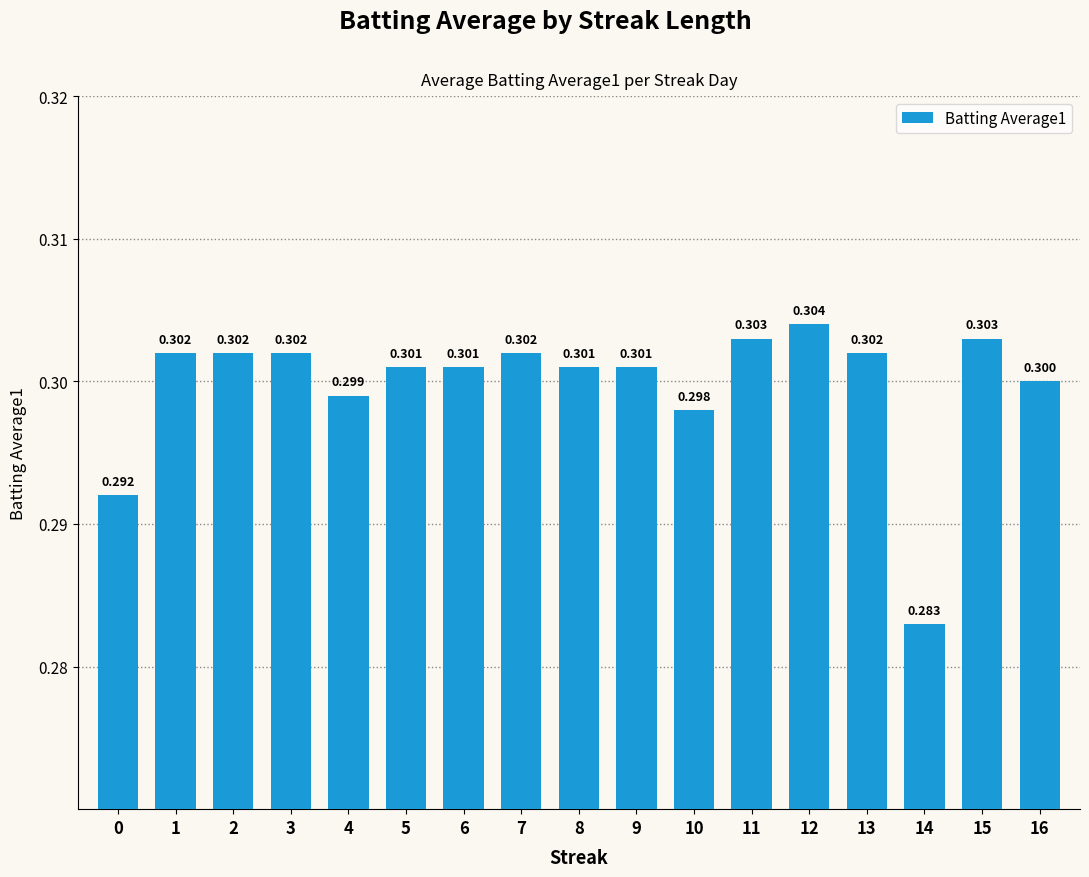

Which category has the lowest value across all series?

14